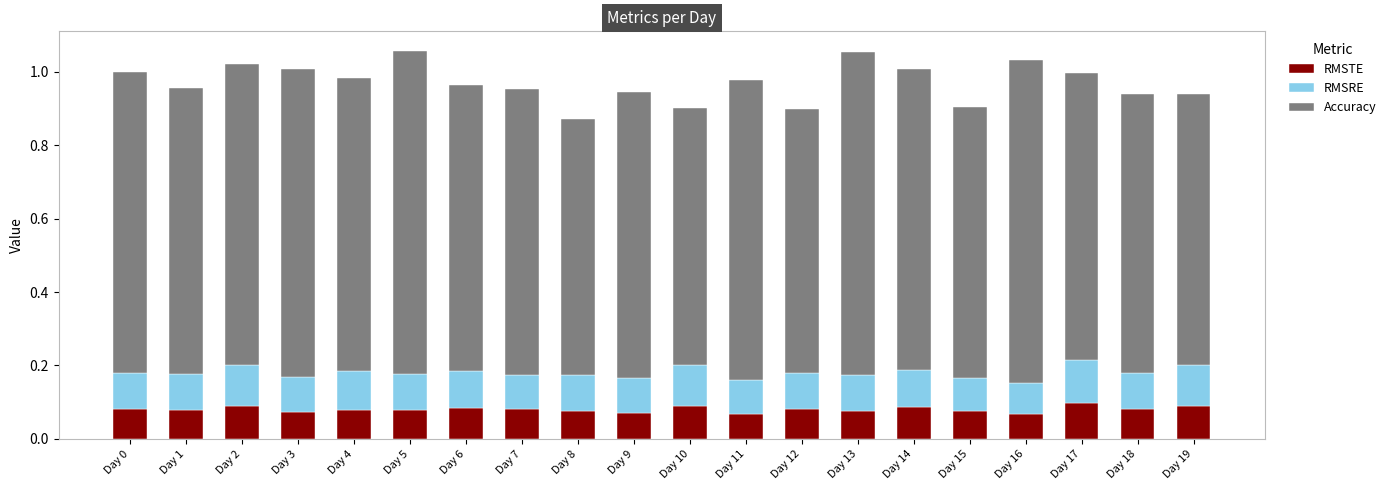

Count the RMSTE values in the range 0 to 1.

20